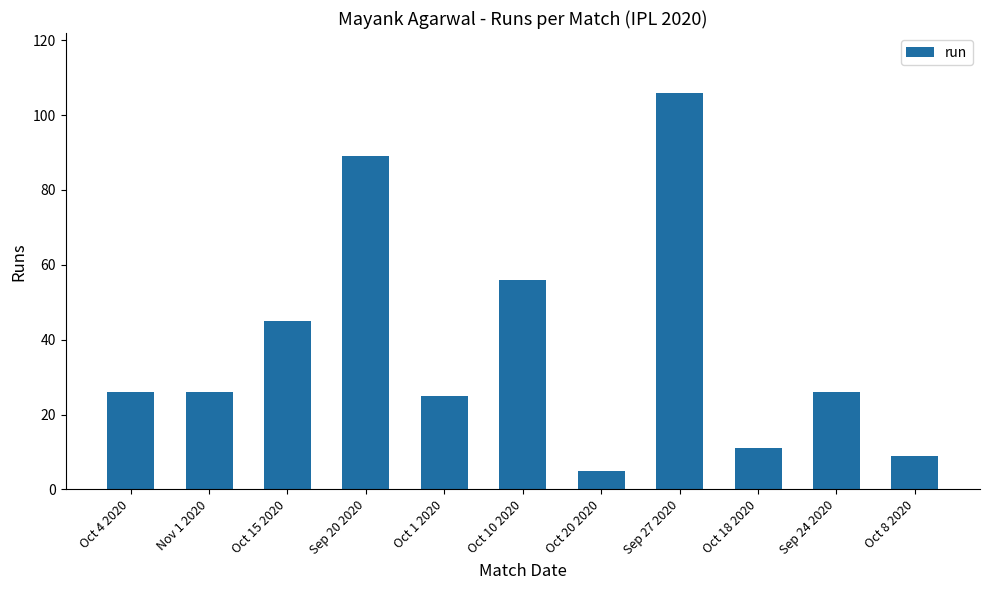

How many distinct data groups are displayed?

1